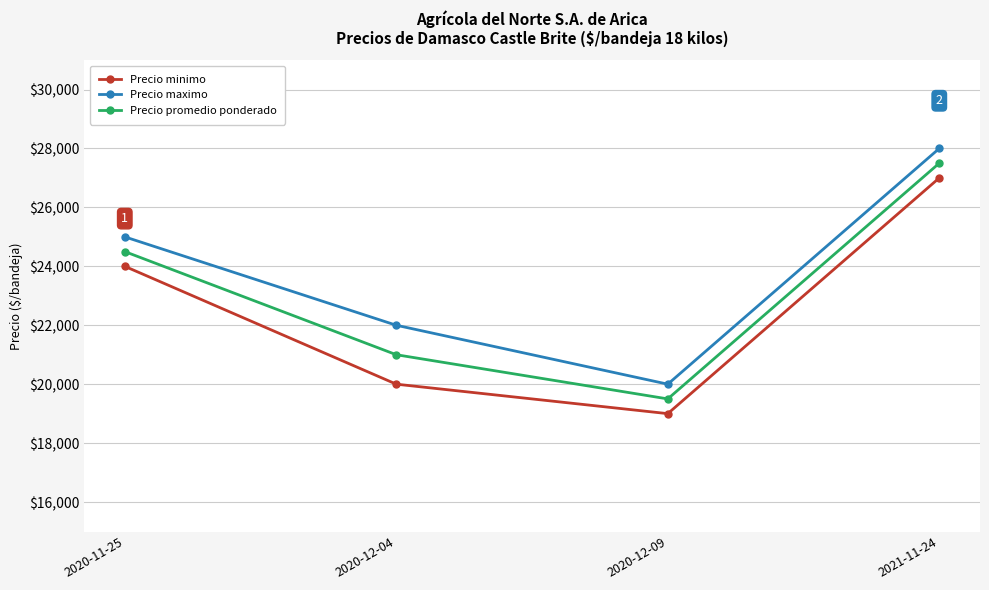

True or false: Precio promedio ponderado and Precio minimo intersect in this chart.

False